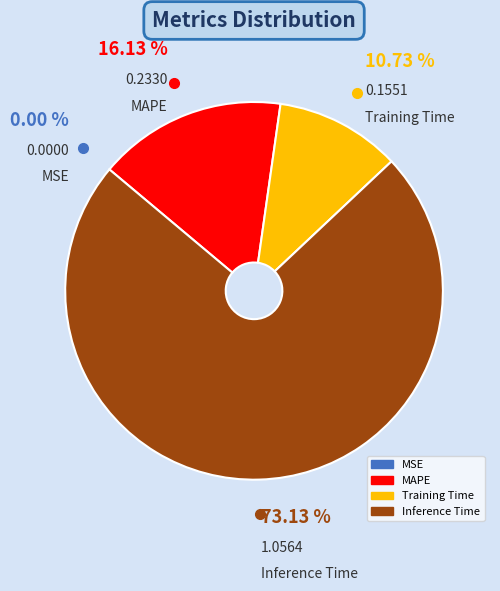

Is there a majority slice in this chart?

Yes